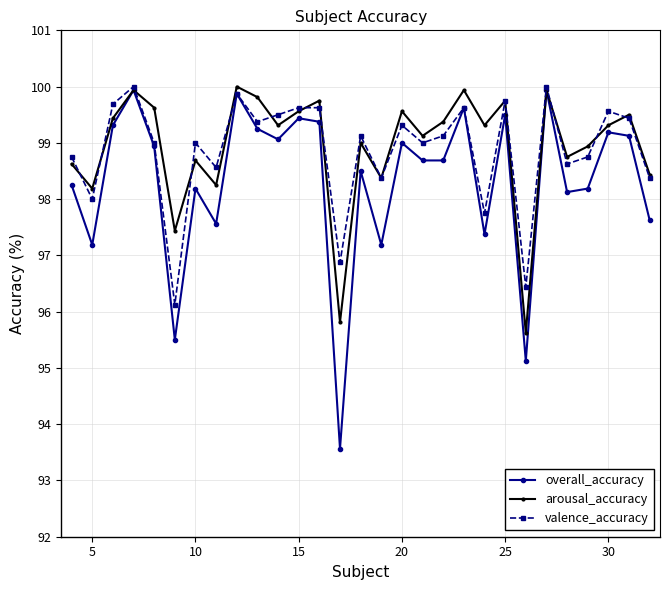

How many data points does each series have?

29